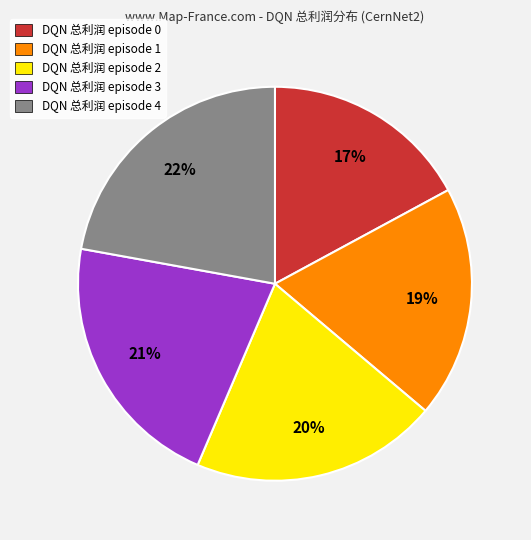

Rank the categories by value from lowest to highest.

DQN 总利润 episode 0, DQN 总利润 episode 1, DQN 总利润 episode 2, DQN 总利润 episode 3, DQN 总利润 episode 4